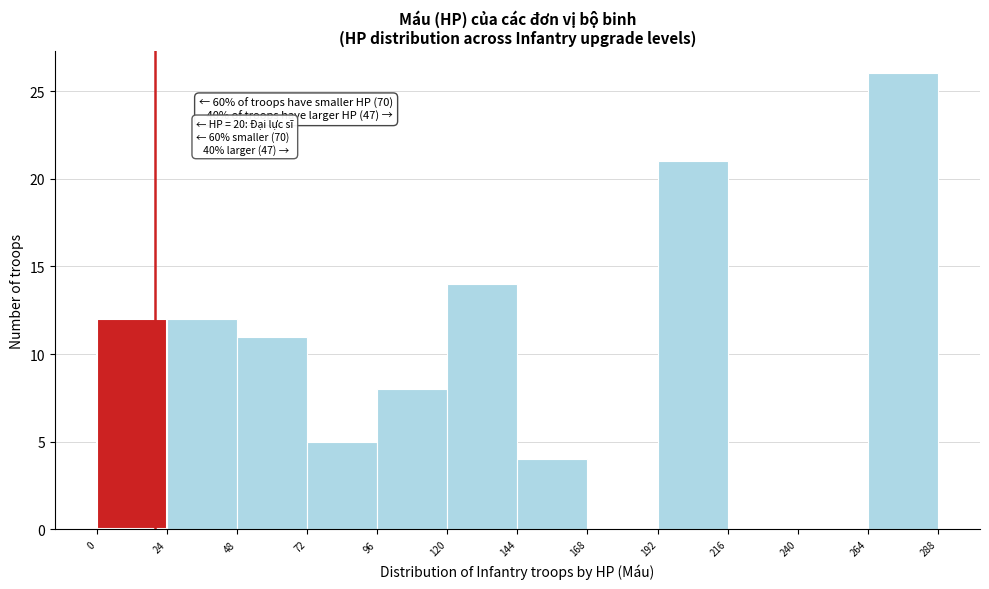

Which range on the x-axis has the tallest bar?

264 to 288